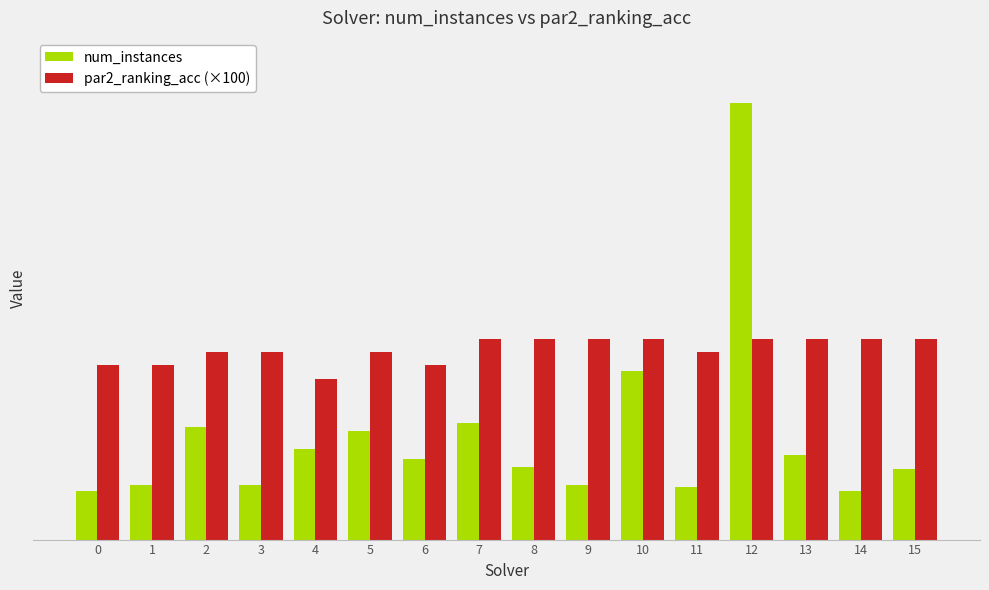

What is the spread (max minus min) of values at 12?

117.0